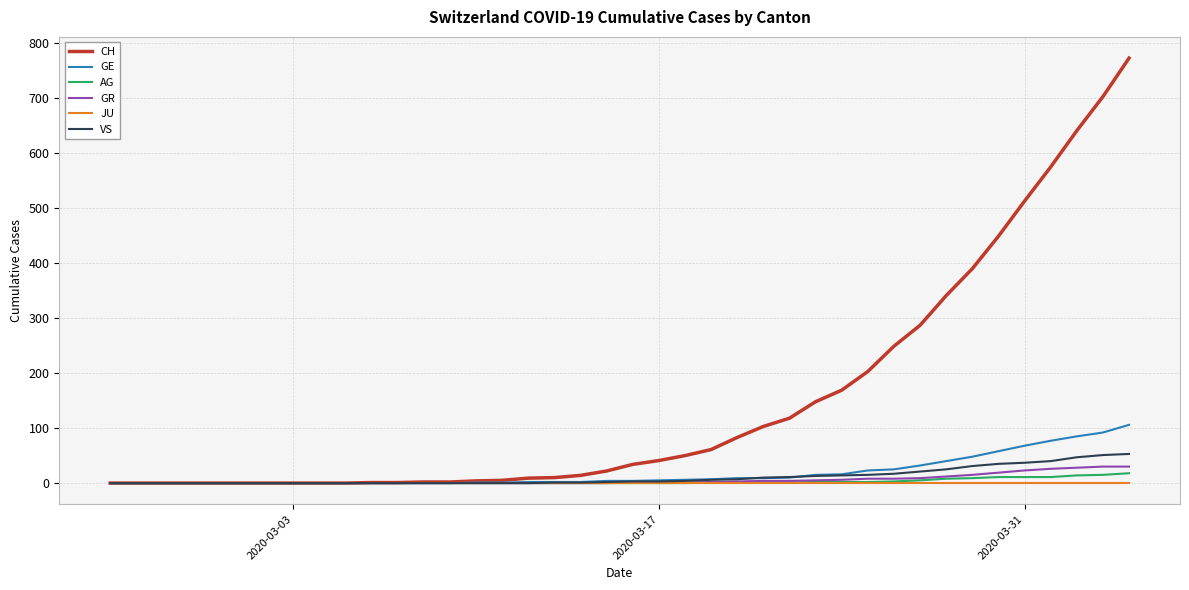

Which series has the largest total across all categories?

CH